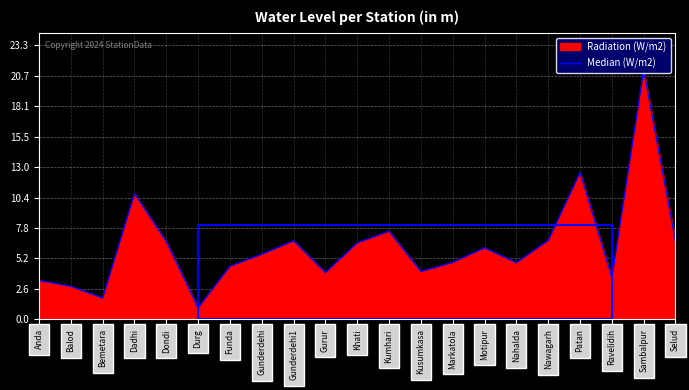

The chart shows a value of 9.7 at Gunderdehi. True or false?

False